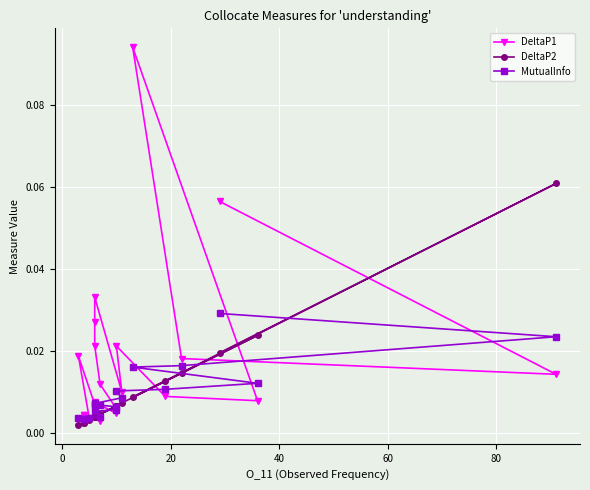

Rank the series at 40 from highest to lowest value.

DeltaP1, MutualInfo, DeltaP2